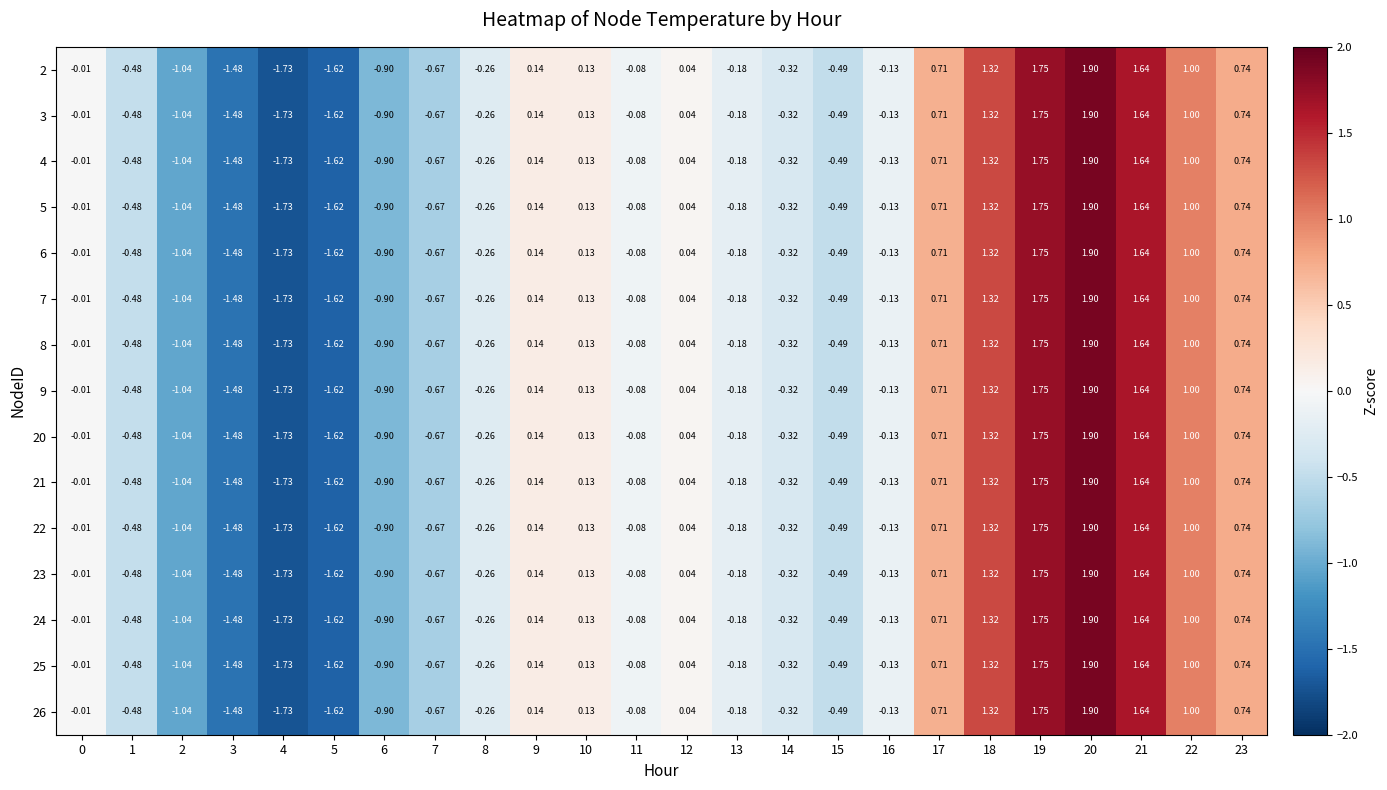

Is the value of 9 at 14 greater than the value of 20 at 10?

No